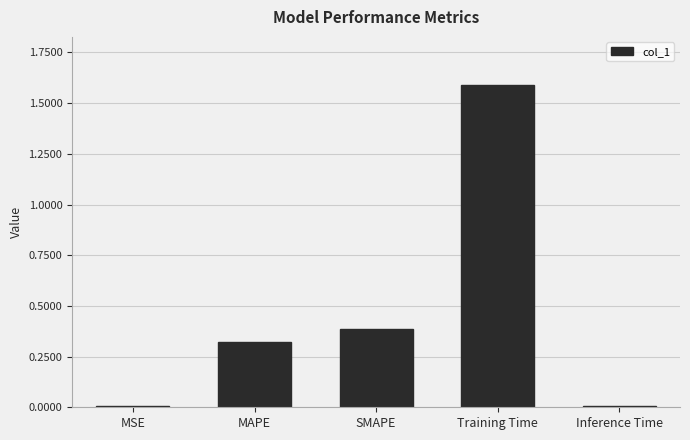

The chart shows a value of 0.4 at SMAPE. True or false?

True